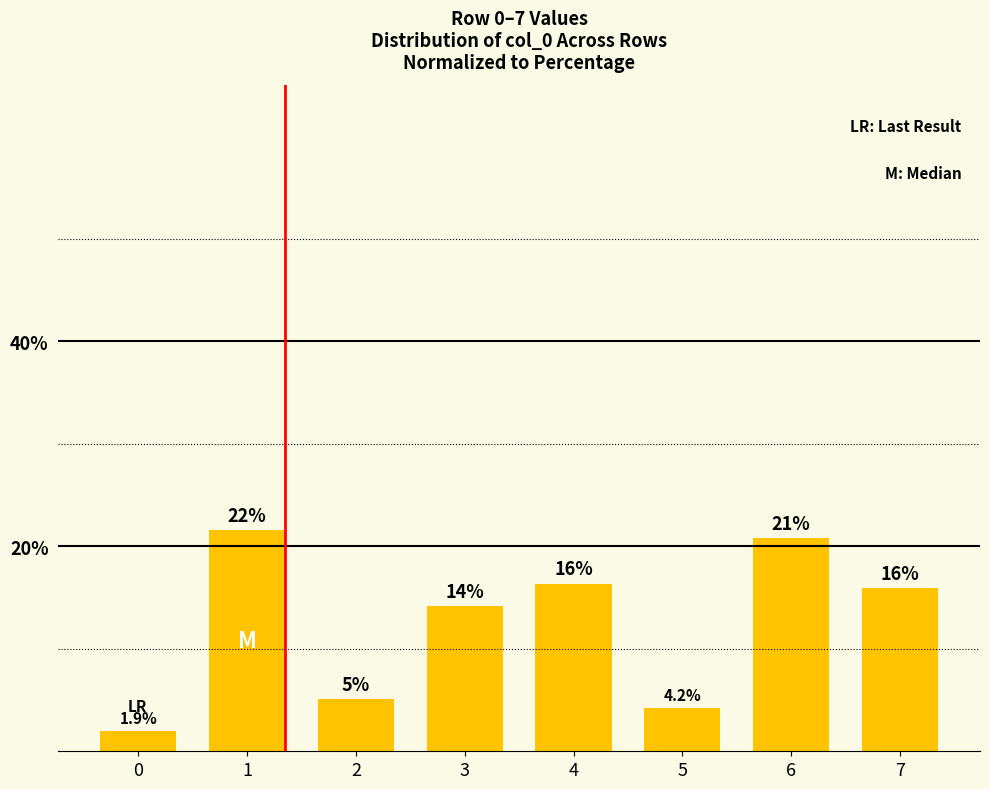

Reading right to left, extract all data points from this chart.

7=15.9	6=20.8	5=4.2	4=16.3	3=14.2	2=5.1	1=21.6	0=1.9